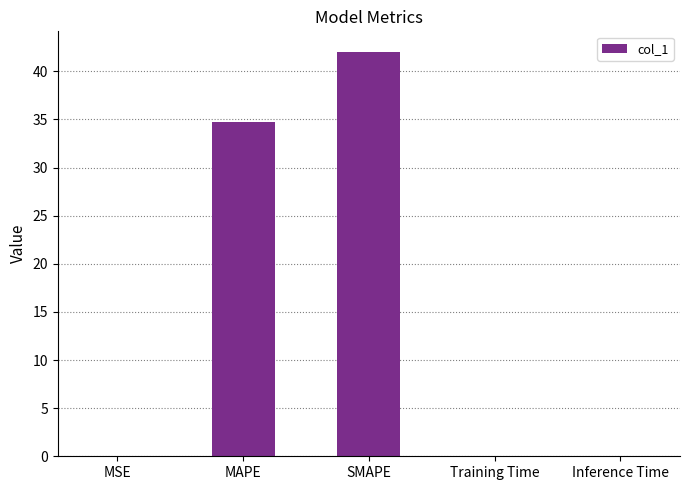

What is the maximum value shown in the chart?

42.0